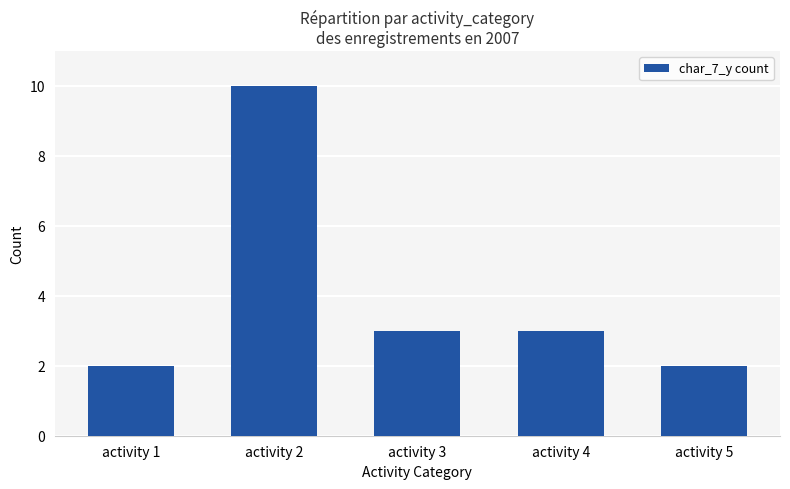

What is the average value?

4